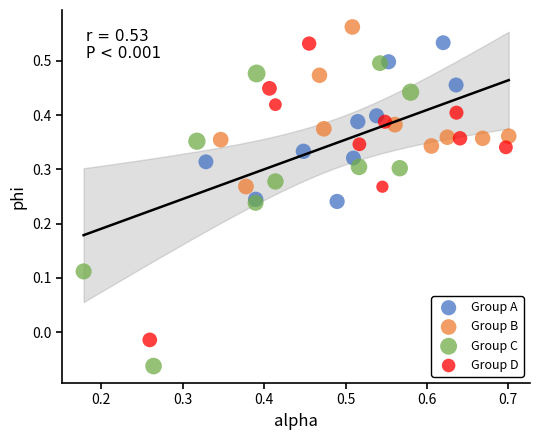

Which series has the largest Y range (max minus min)?

Group C